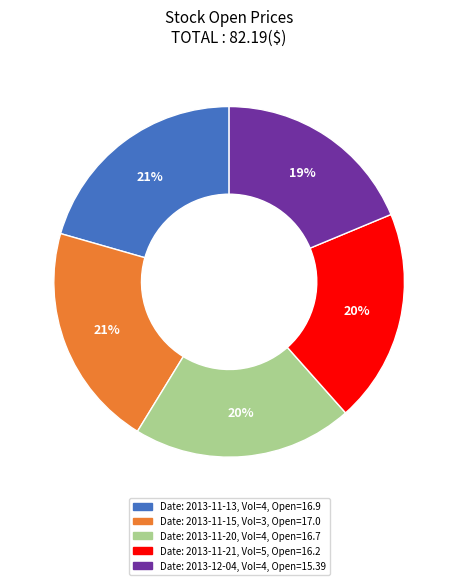

Is there a majority slice in this chart?

No